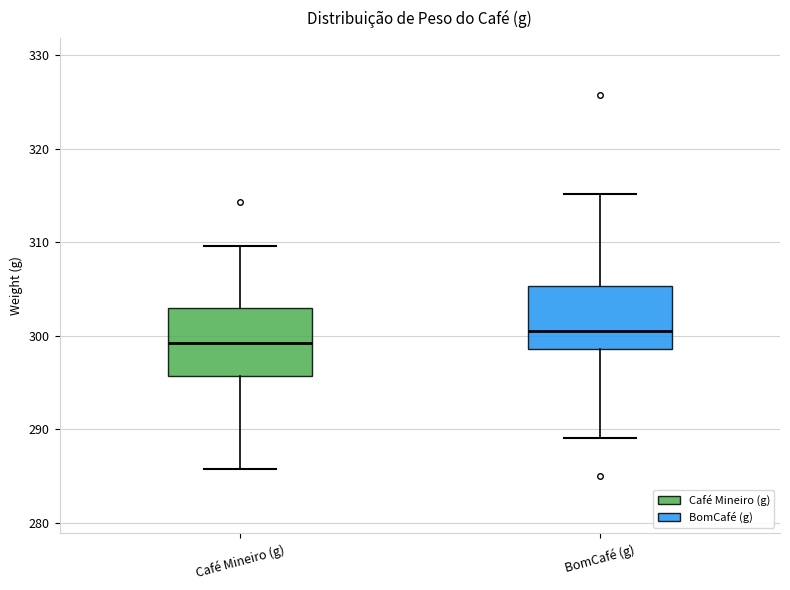

Which box has the lowest median line?

Café Mineiro (g)